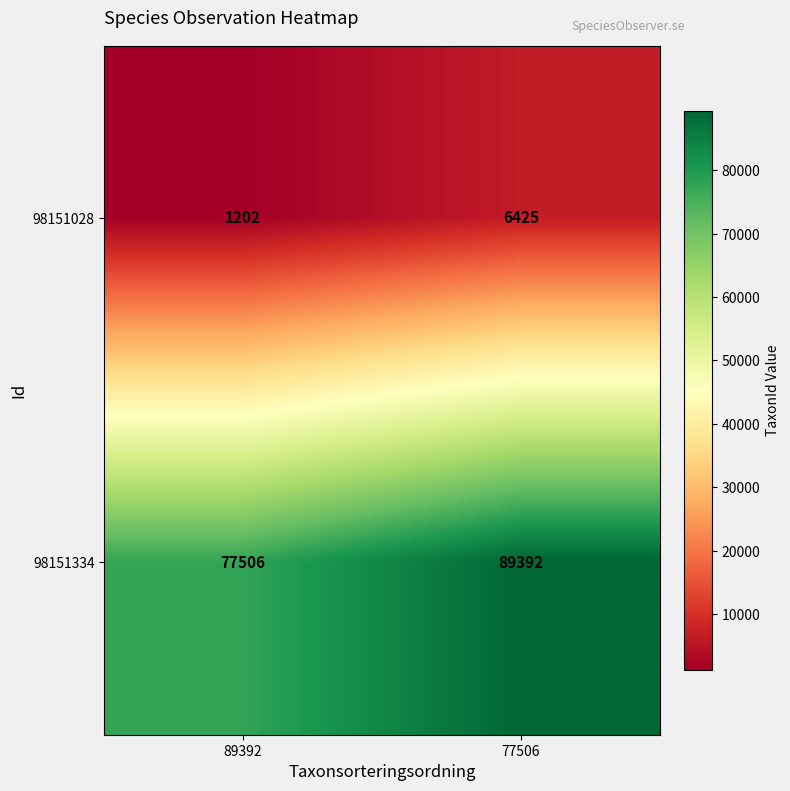

At which category is the sum across all series the highest?

77506